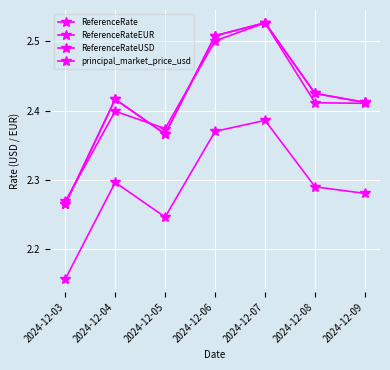

Rank the series by their maximum value, from lowest to highest.

ReferenceRateEUR, principal_market_price_usd, ReferenceRate, ReferenceRateUSD